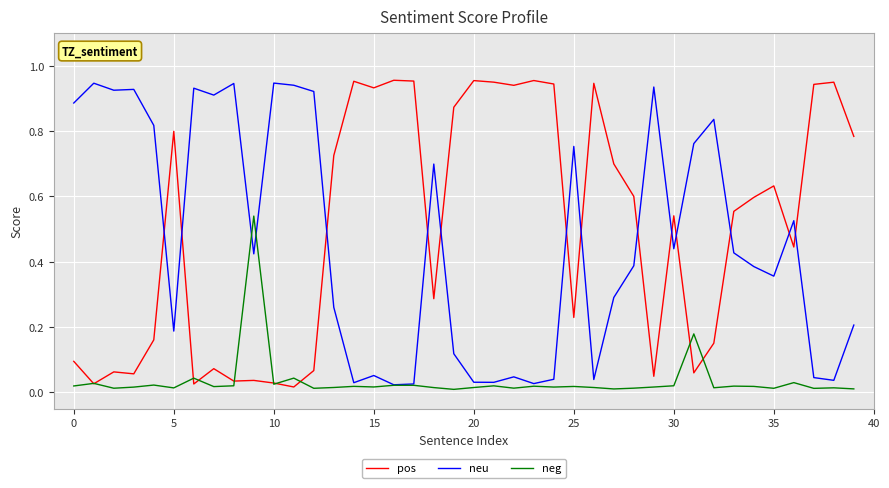

After their last crossing, which series has the higher values: neu or pos?

pos